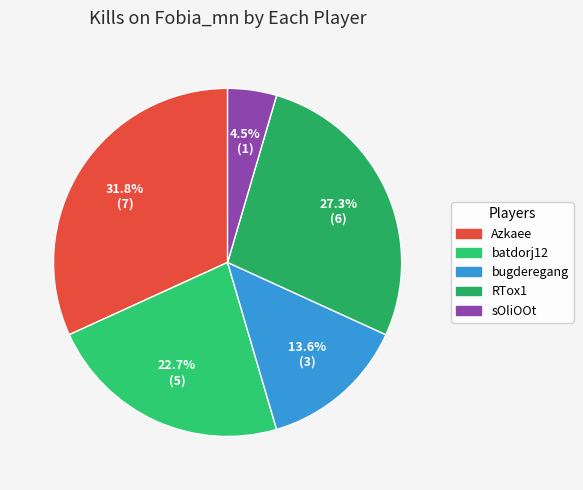

The batdorj12 slice represents 23% of the pie. True or false?

True